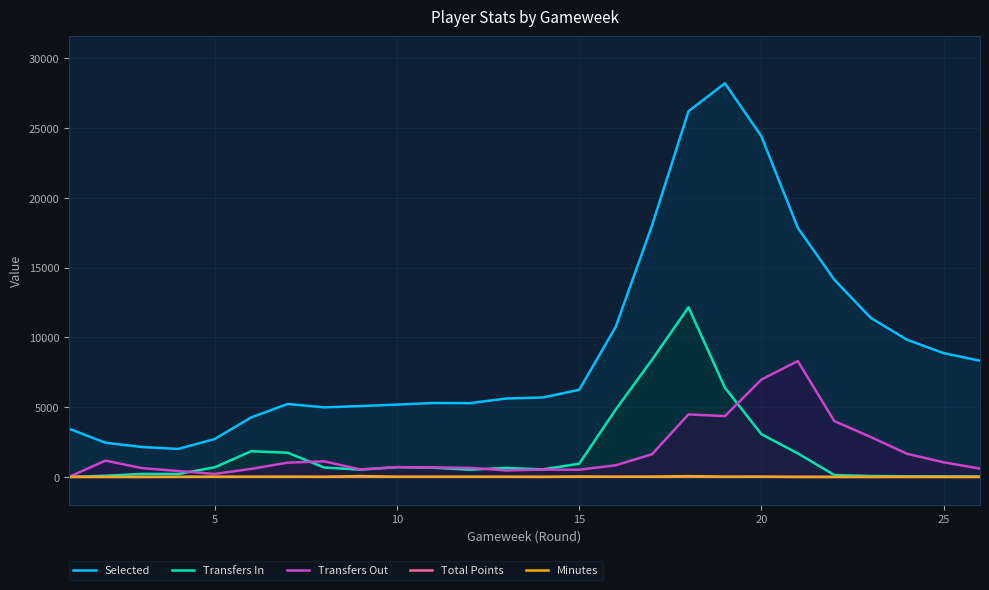

What are all the series names shown in the legend?

Selected, Transfers In, Transfers Out, Total Points, Minutes